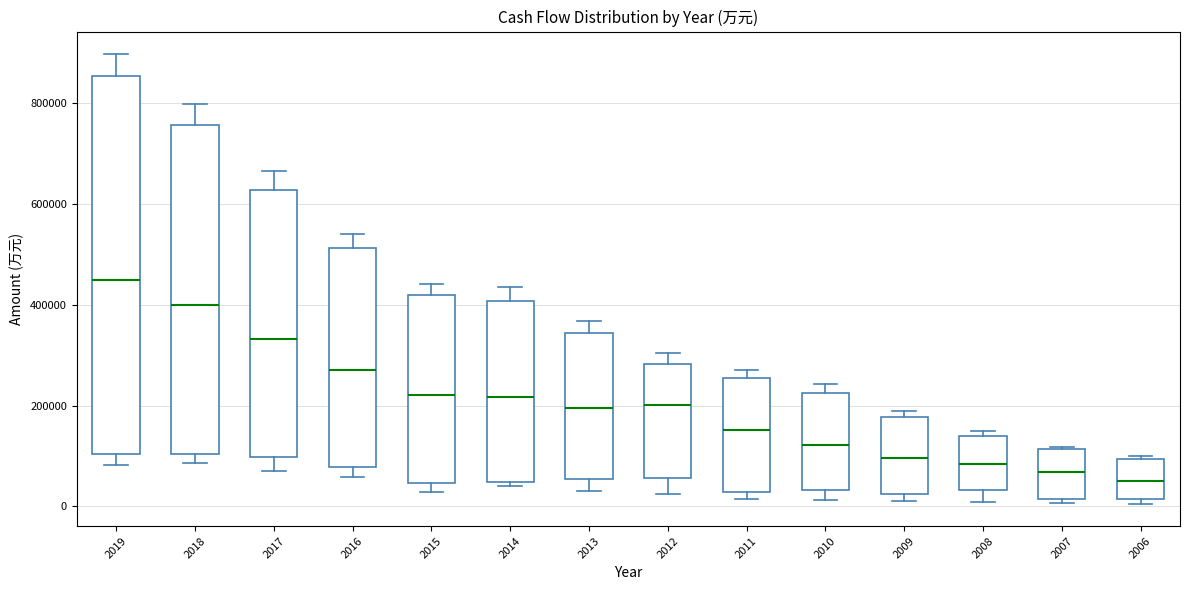

Where is the upper edge of the box at x = 2019 on the y-axis? The values are not printed on the chart, so give them approximately, as read against the axis.

860000